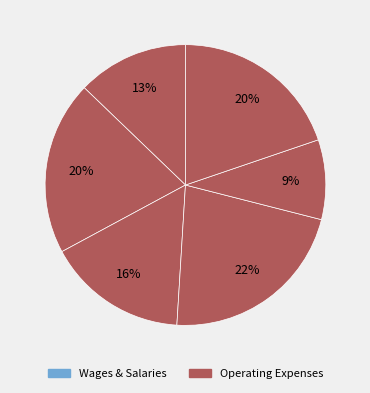

How many segments does this pie chart have?

6